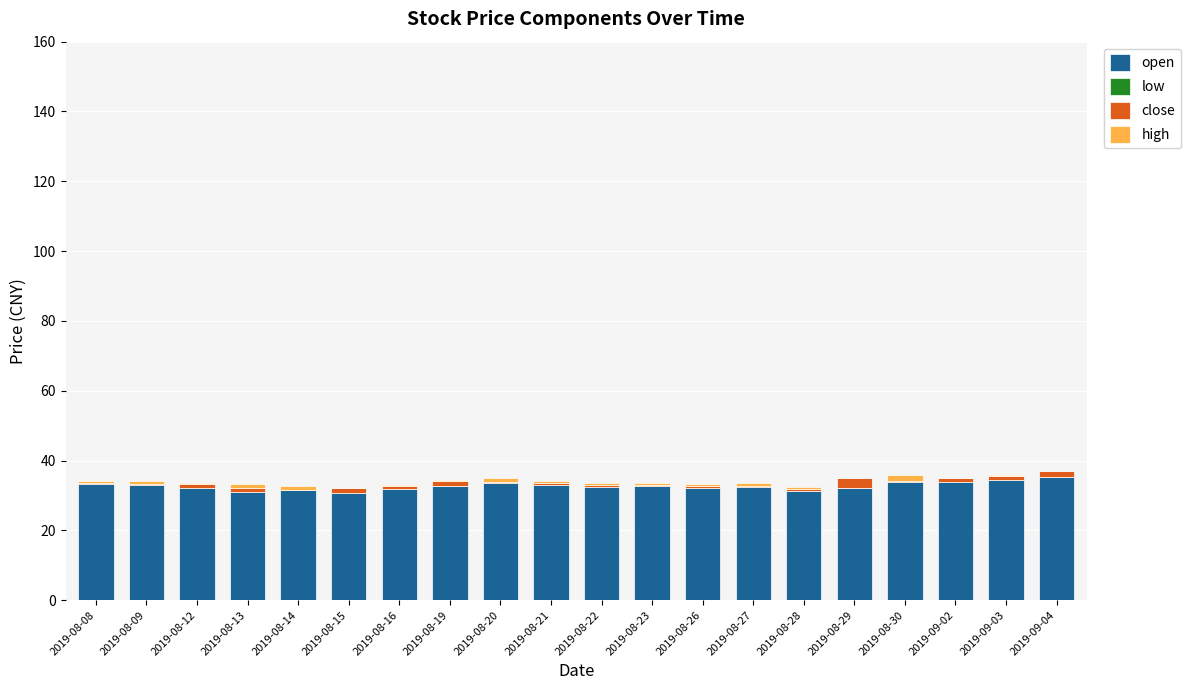

Which series has the widest spread of values?

open